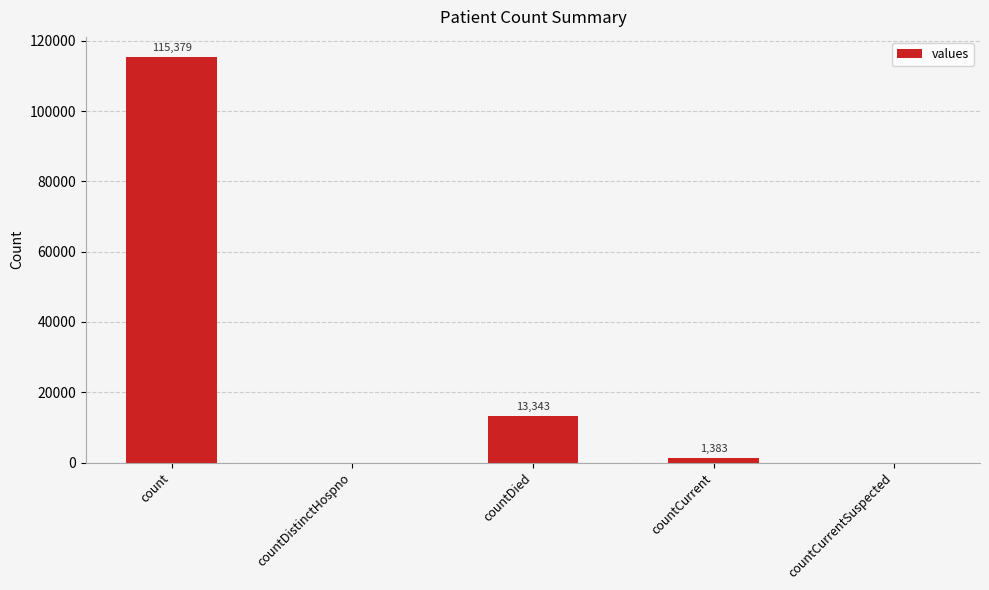

Where is the data nearest to the value 57689?

countDied